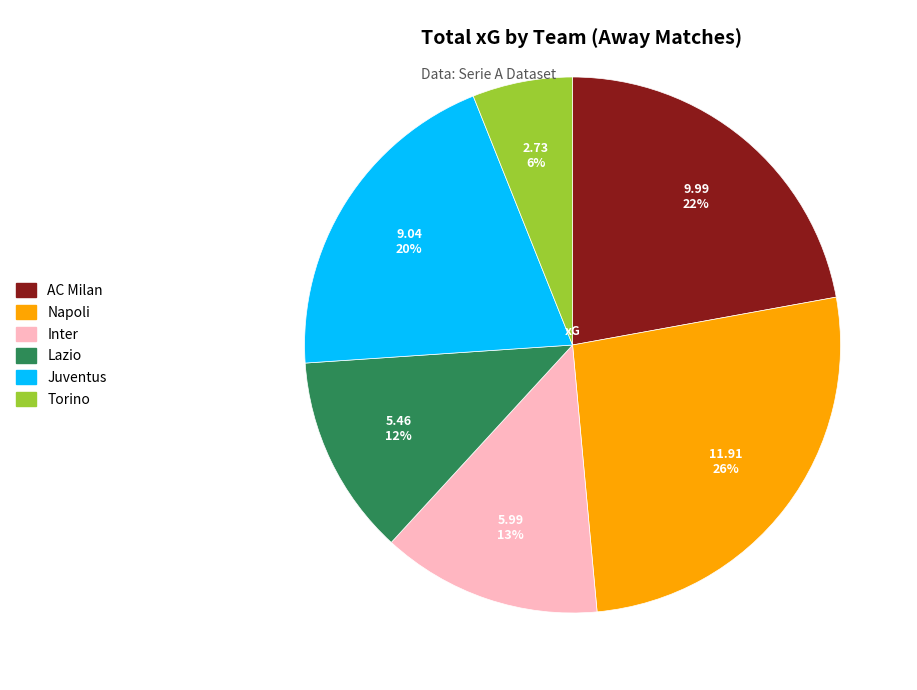

To the nearest percent, what portion does AC Milan represent?

22%